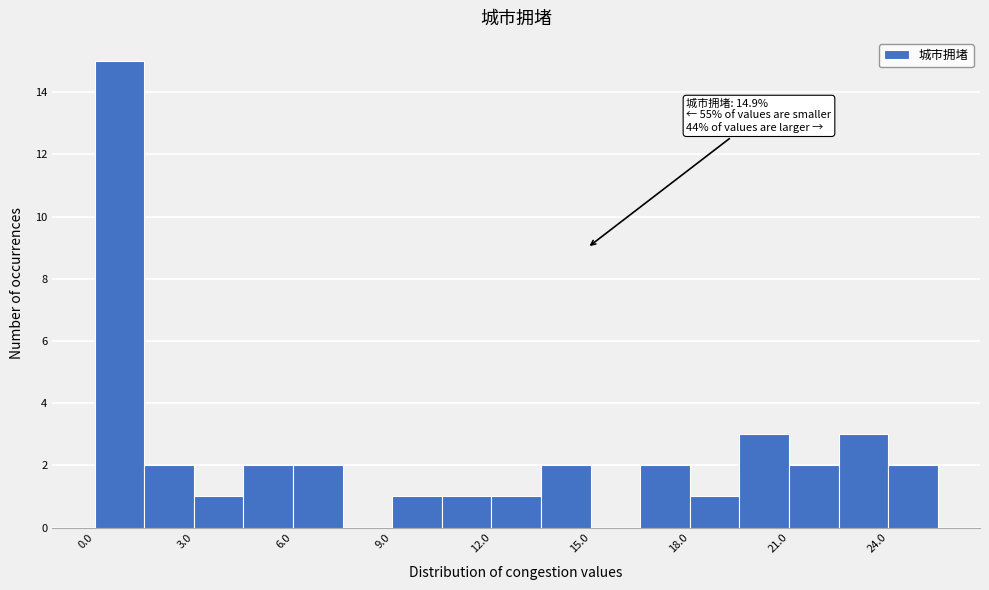

Read against the x-axis, roughly where is the centre of the tallest bar?

1.0